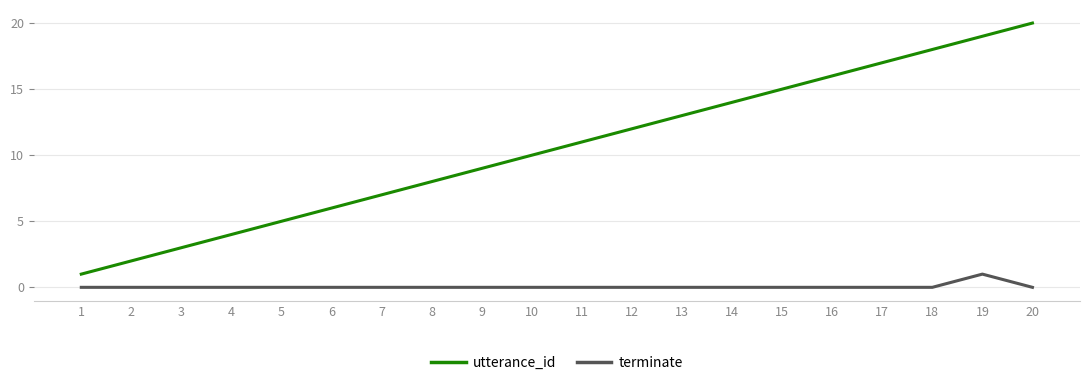

The terminate series shows 1 at 19. True or false?

True